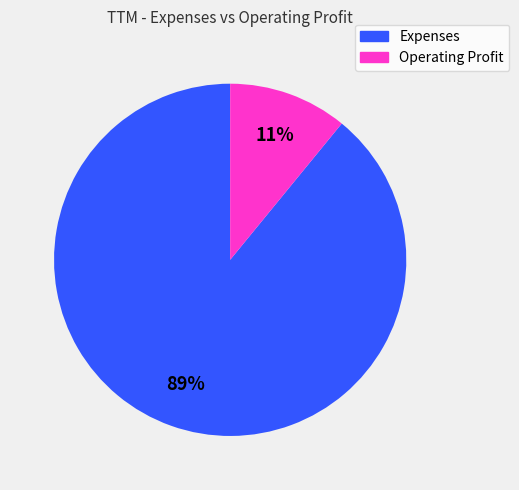

Rank the categories by value from highest to lowest.

Expenses, Operating Profit